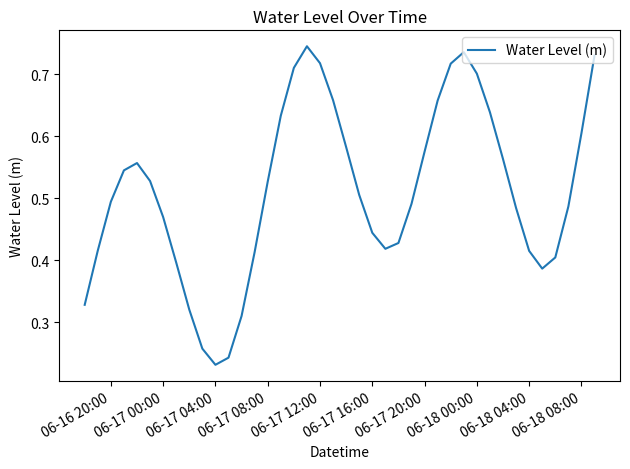

Where is the data nearest to the value 0?

06-17 04:00